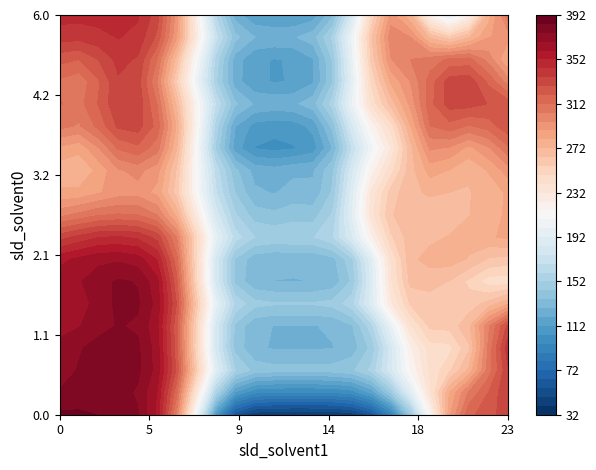

How many data points in 2.1 are less than 332?

12